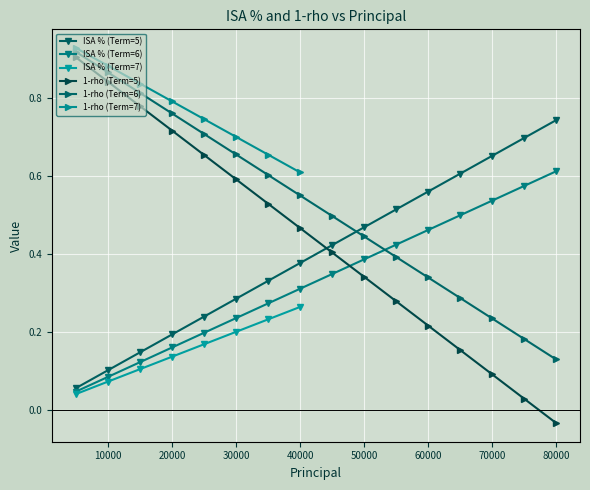

What is the value of the ISA % (Term=6) point at the 14th from the left?

0.5